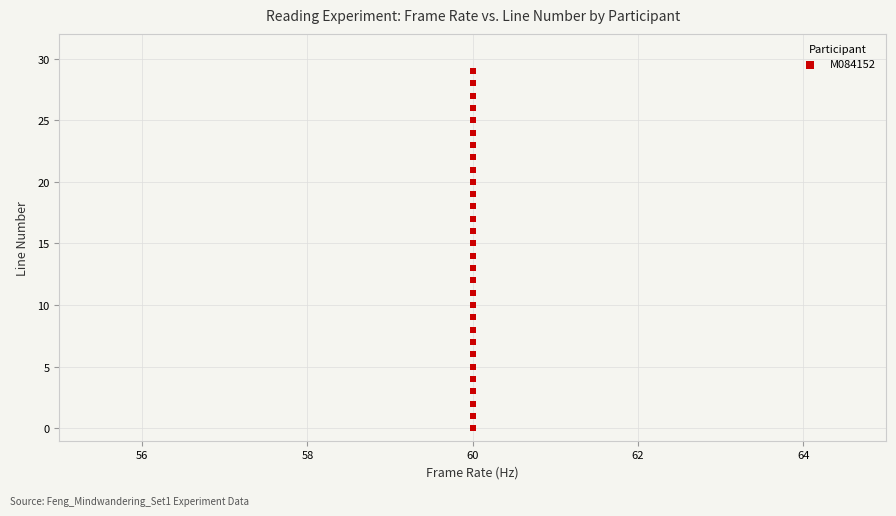

What is the range of Y values (max minus min)?

29